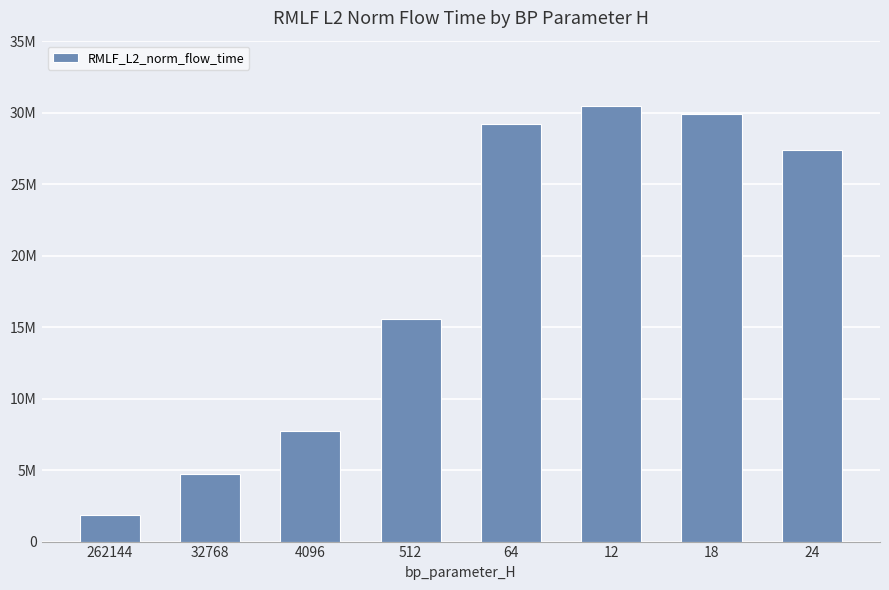

What is the change in value from 64 to 12?

+1273745.9